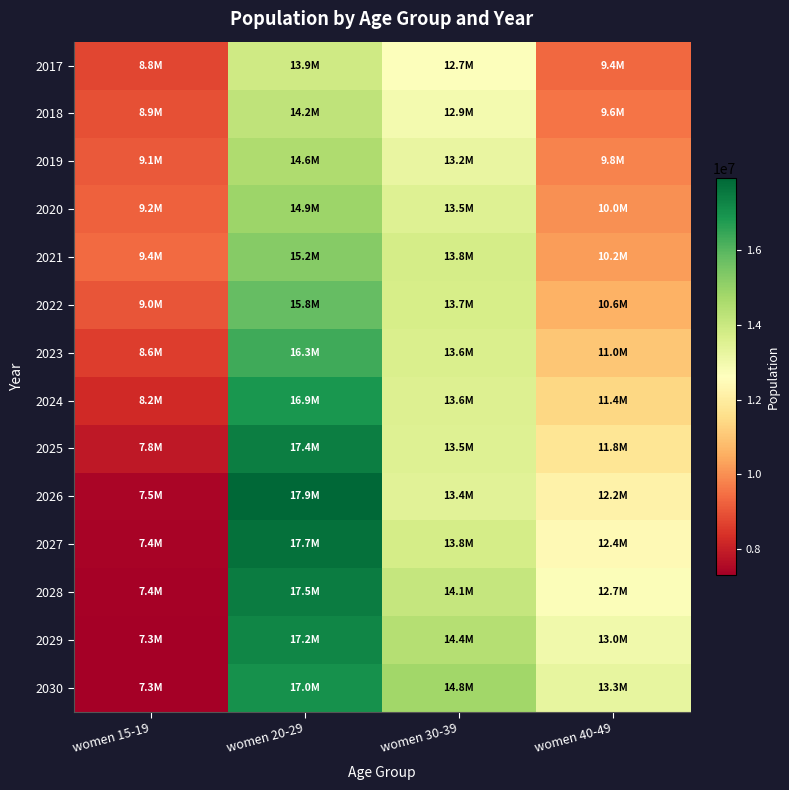

How many distinct data groups are displayed?

14